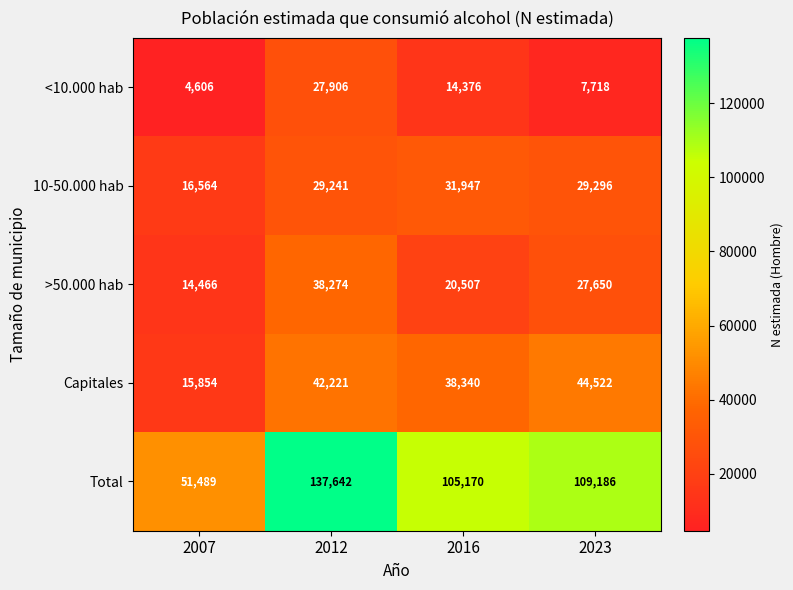

Is it true that <10.000 hab equals 7439 at 2007?

False